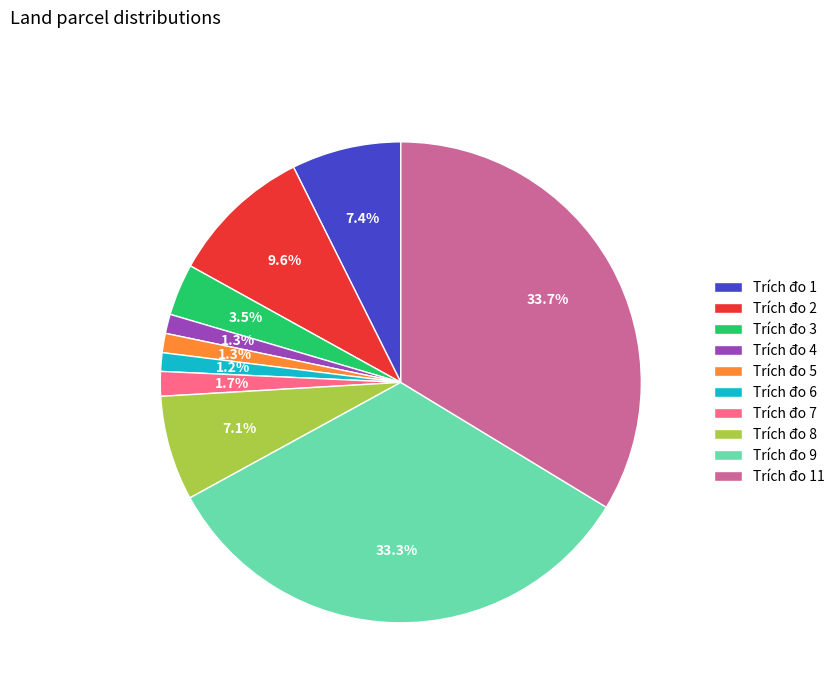

Which has a higher value, Trích đo 5 or Trích đo 2?

Trích đo 2